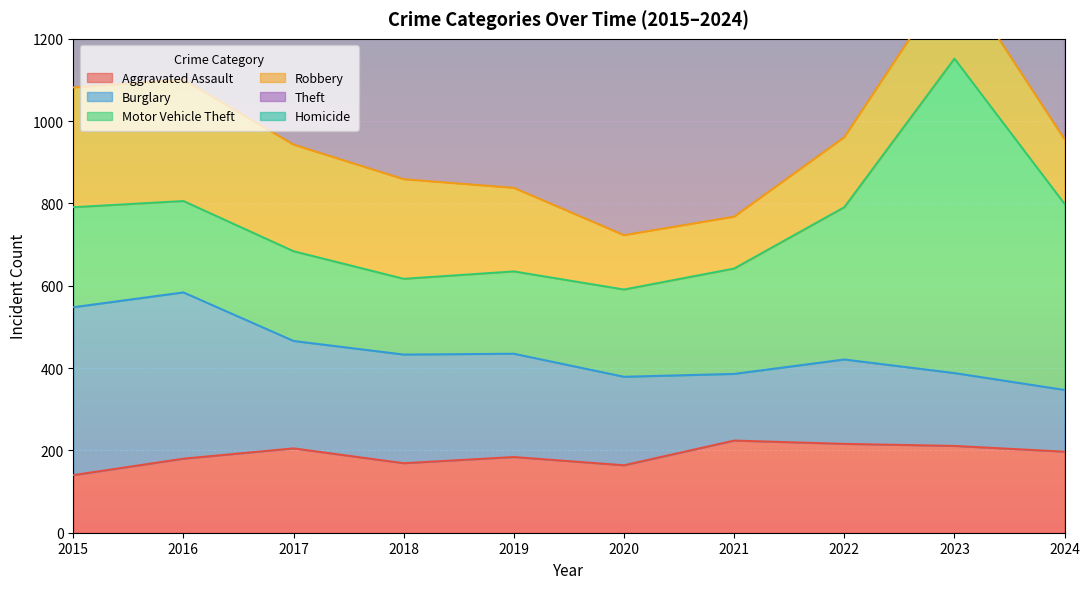

How many times do Motor Vehicle Theft and Burglary cross each other?

1